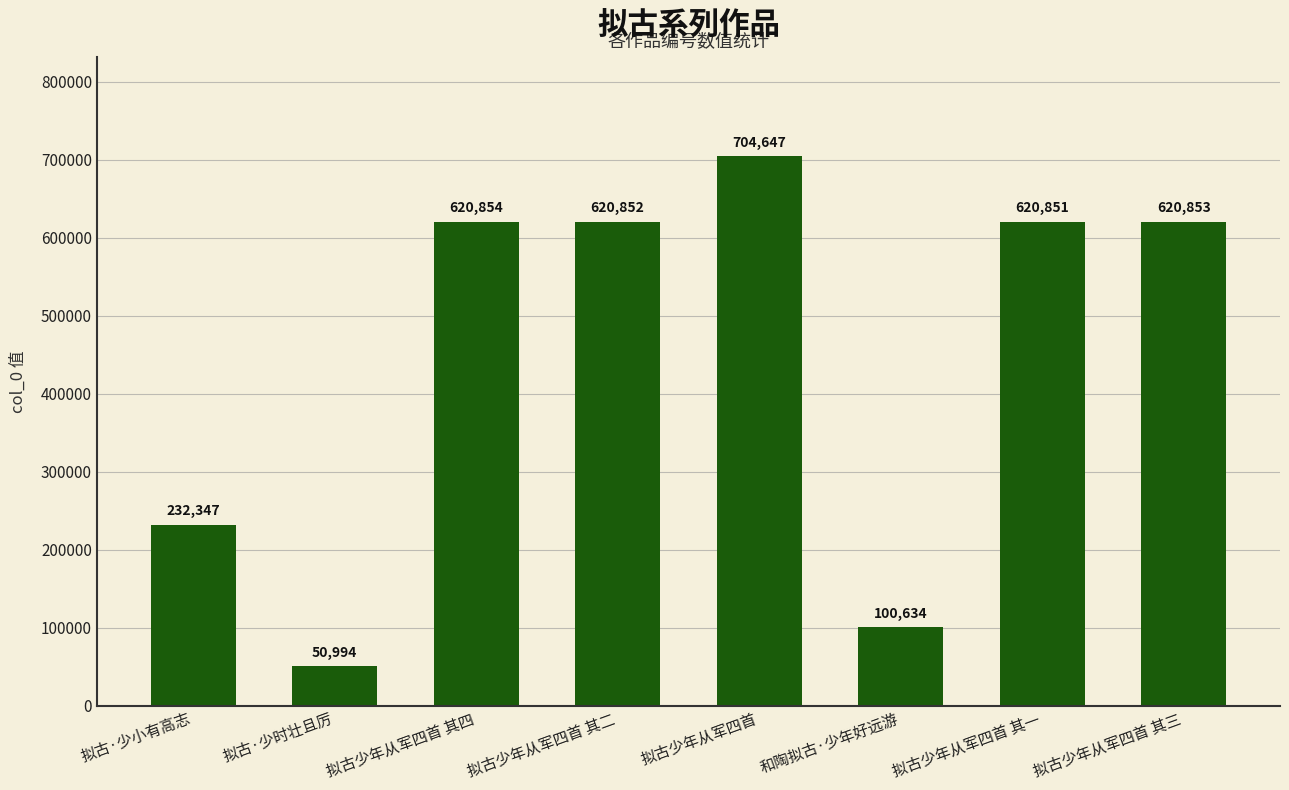

What is the ratio of the value at 拟古少年从军四首 其四 to the value at 拟古少年从军四首 其三?

1.0